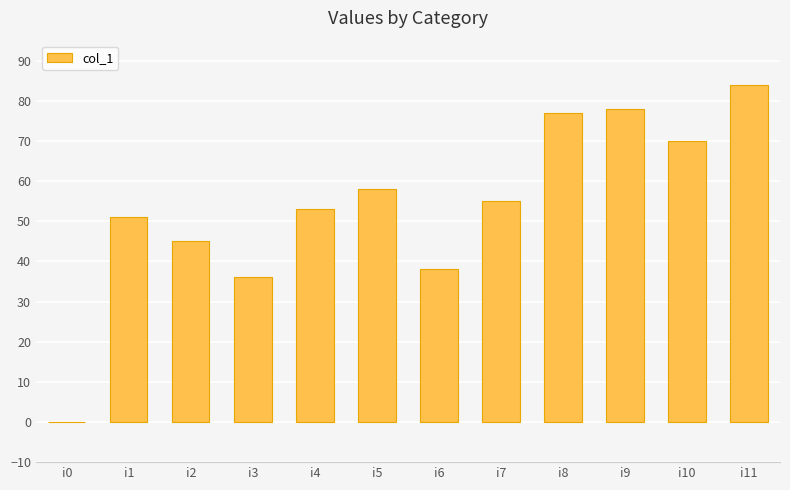

How many values are above zero?

11